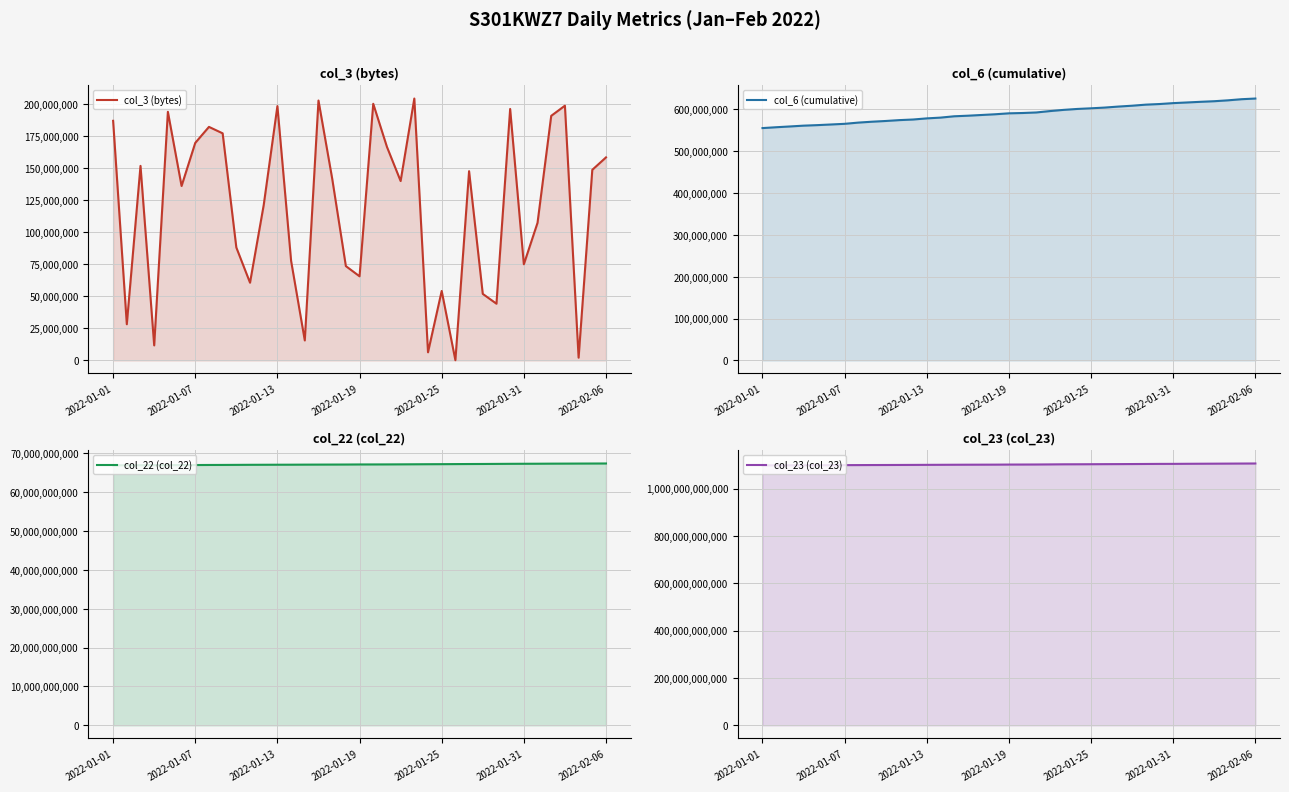

How many data points in col_3 (bytes) are above 139781952?

18